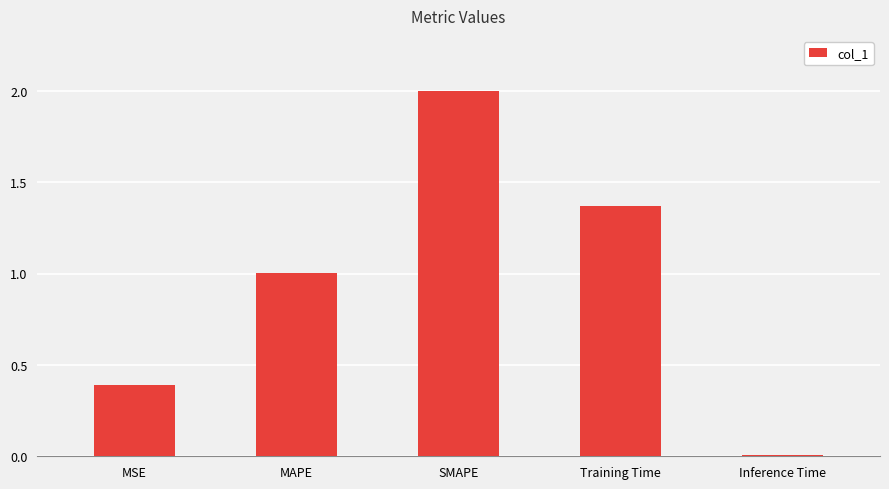

What is the label of the 1st bar from the left?

MSE